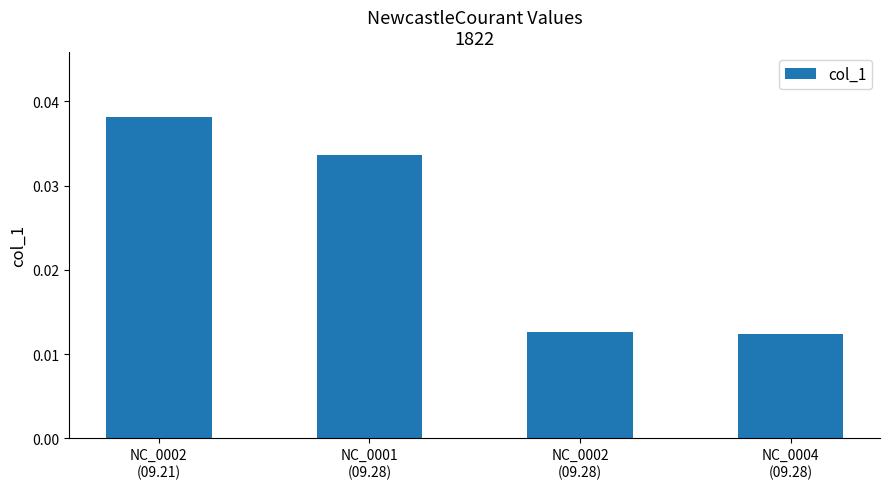

Count the values in the range 0 to 1.

4